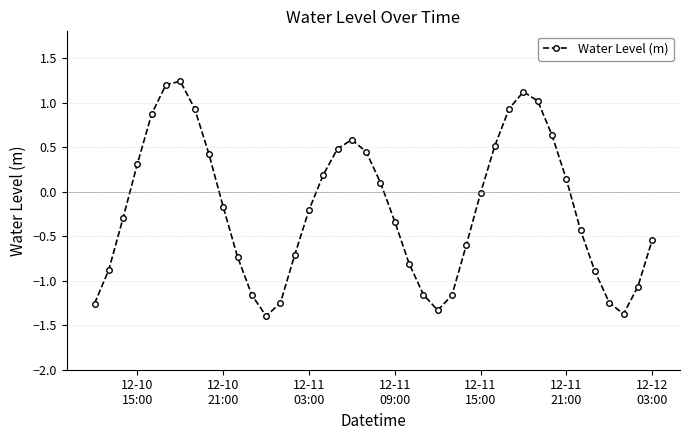

How many values are below zero?

23